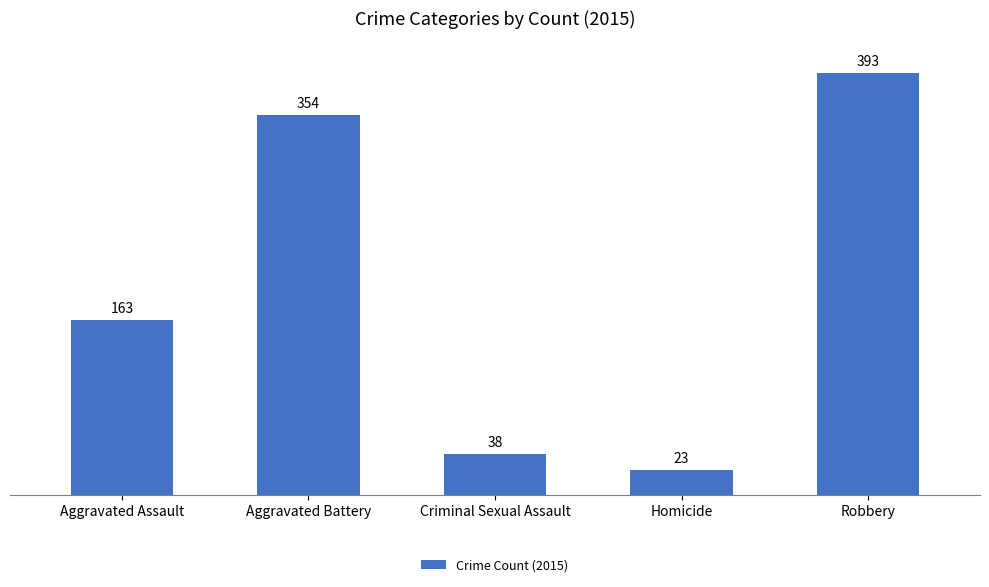

How many bars are there in total?

5